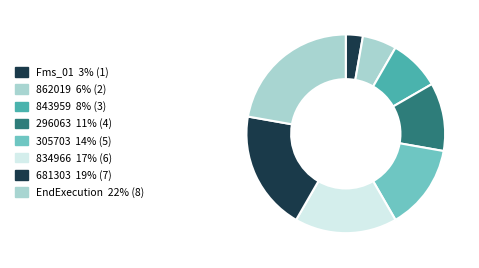

The 305703 slice represents 26% of the pie. True or false?

False